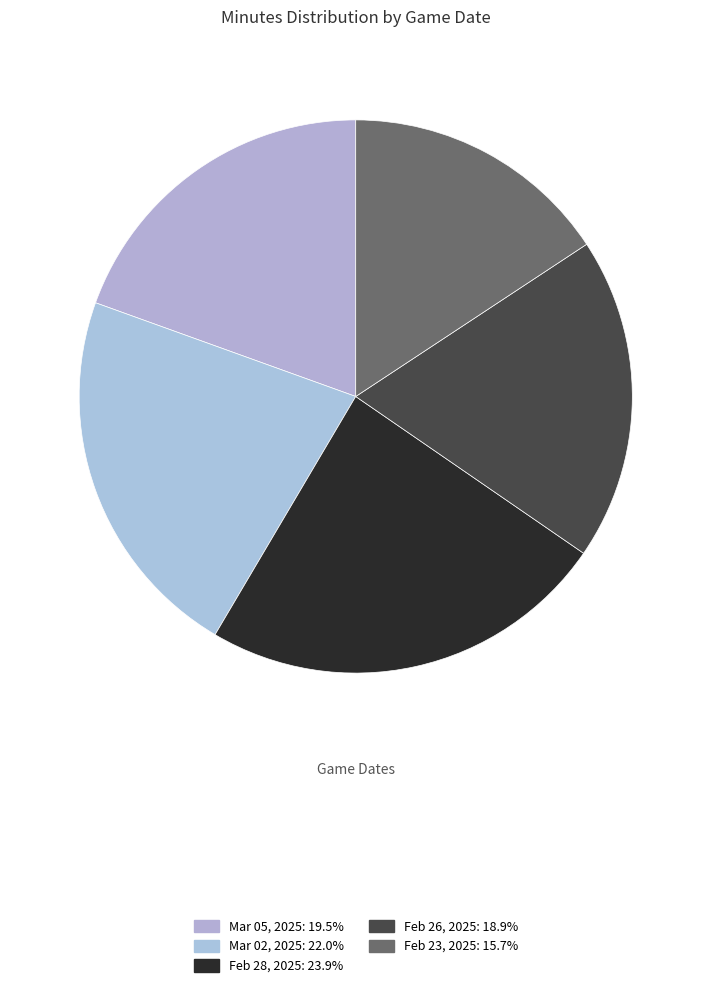

How many segments does this pie chart have?

5